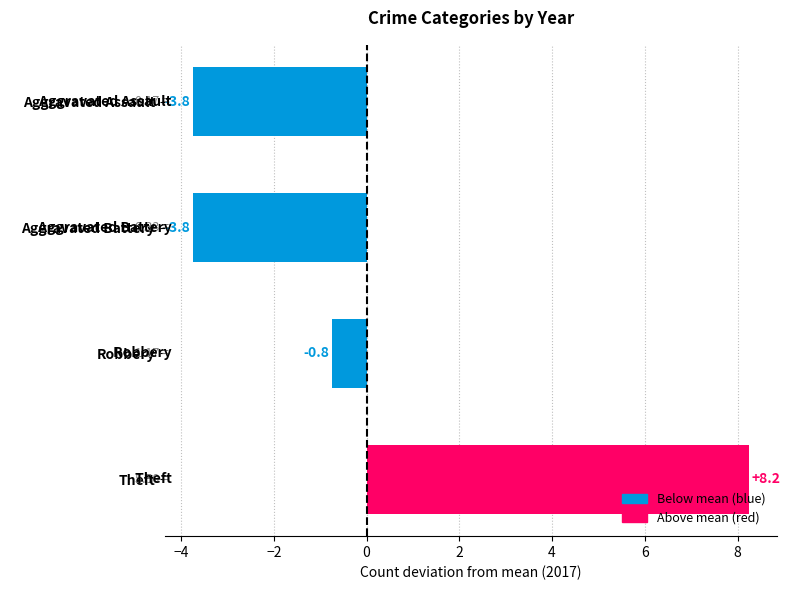

Where is the data nearest to the value 2?

Robbery